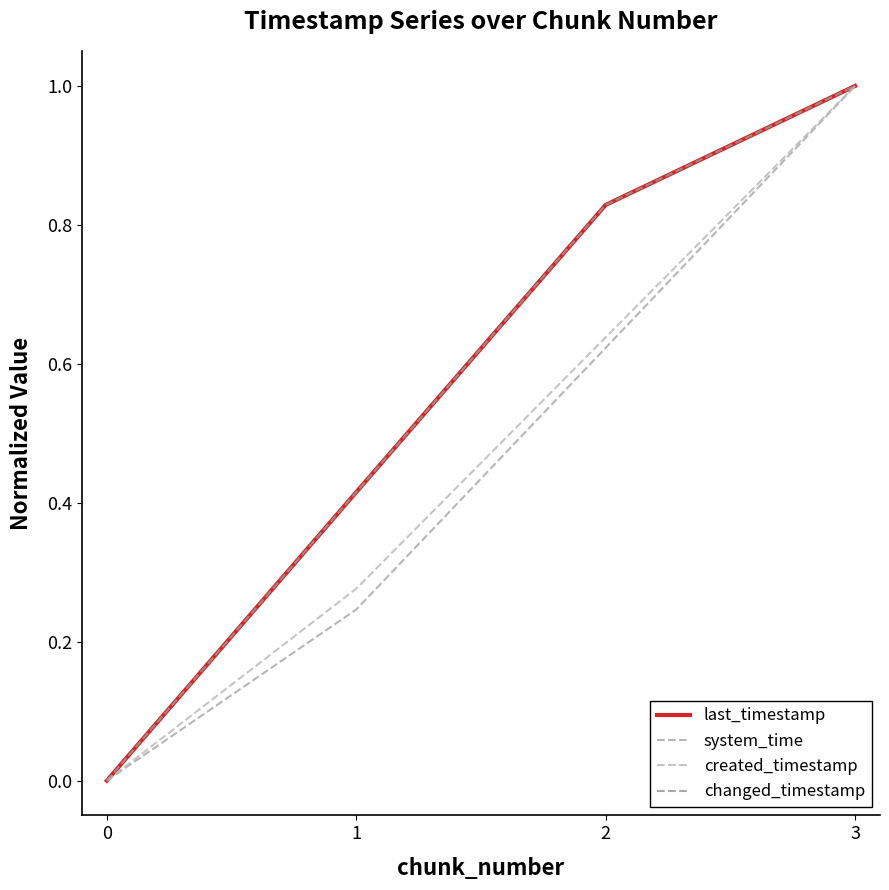

Does the chart display data point markers on the line(s)?

No